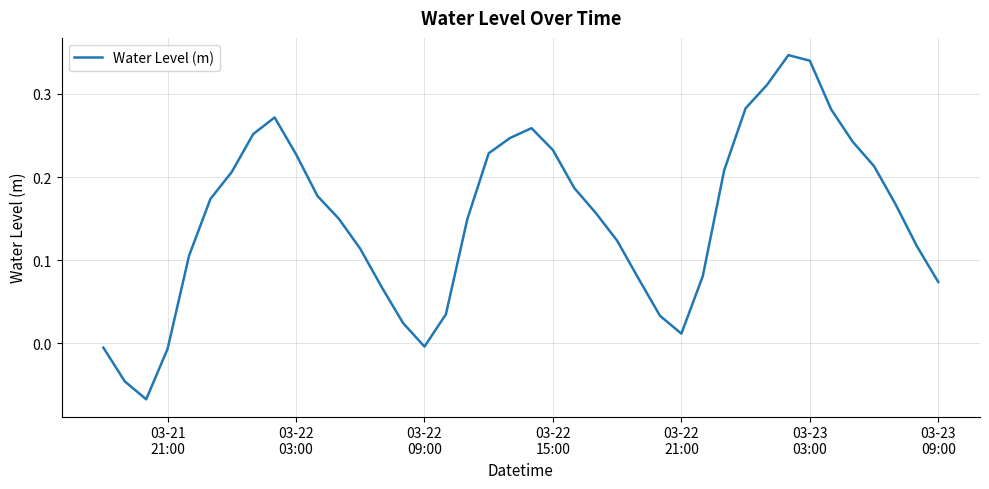

What is the difference between the maximum and minimum values?

0.4